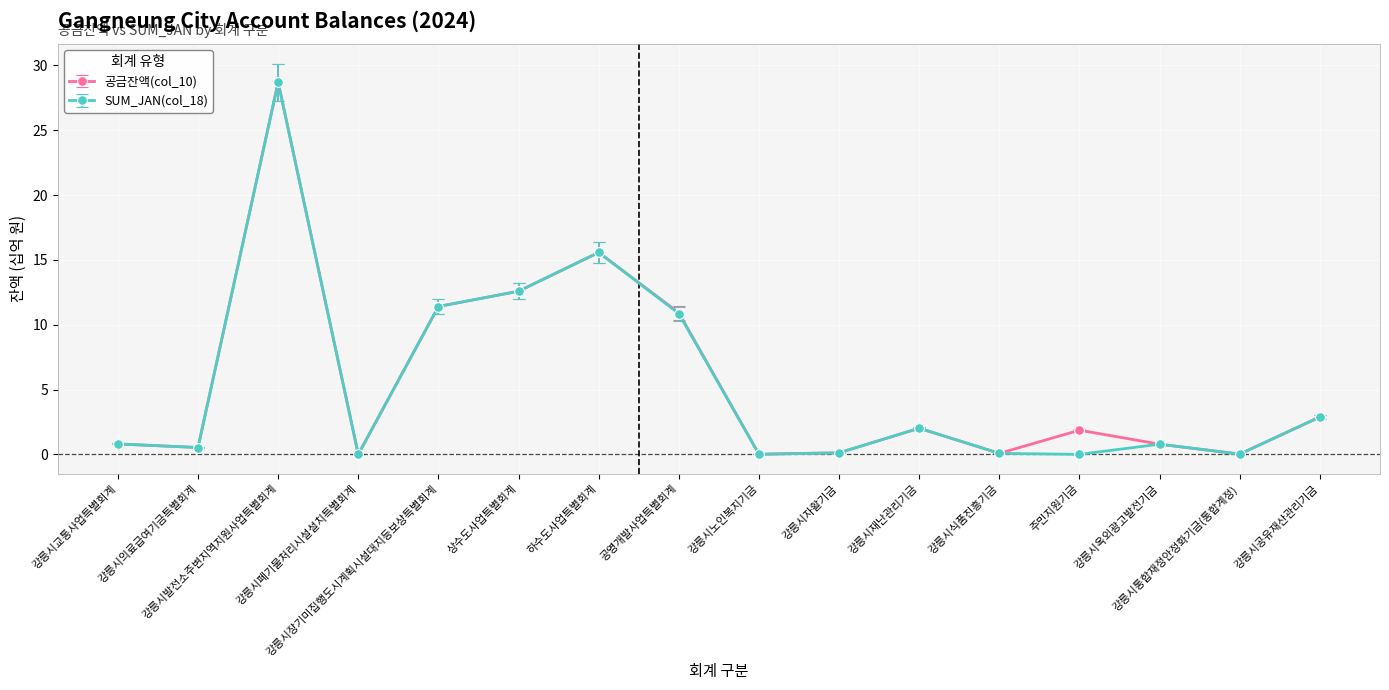

Between 강릉시재난관리기금 and 주민지원기금, which series saw the biggest shift?

SUM_JAN(col_18)